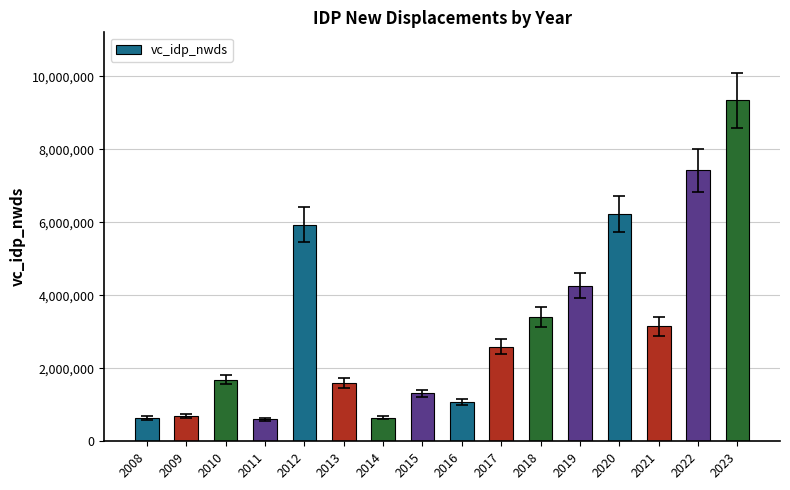

True or false: the data shows 3173781 at 2012.

False